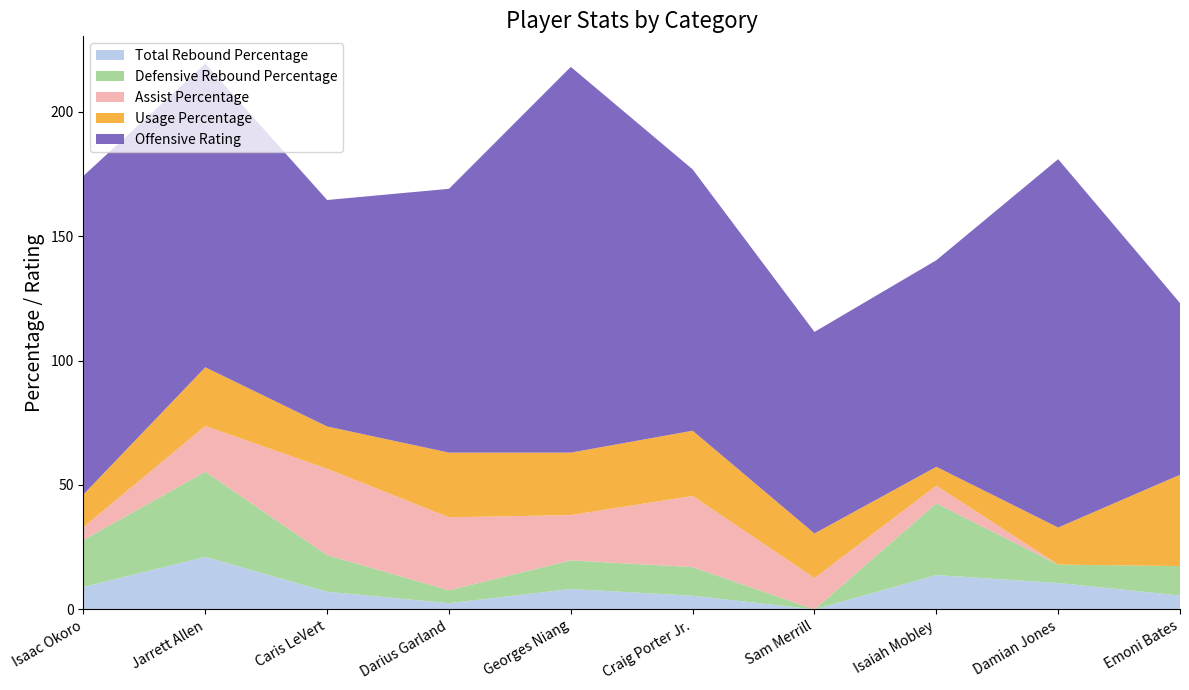

Reading right to left, extract all data points from this chart.

Total Rebound Percentage: Emoni Bates=5.6	Damian Jones=10.6	Isaiah Mobley=13.8	Sam Merrill=0.0	Craig Porter Jr.=5.5	Georges Niang=8.2	Darius Garland=2.5	Caris LeVert=7.1	Jarrett Allen=21.1	Isaac Okoro=9.0
Defensive Rebound Percentage: Emoni Bates=11.8	Damian Jones=7.4	Isaiah Mobley=28.8	Sam Merrill=0.0	Craig Porter Jr.=11.5	Georges Niang=11.5	Darius Garland=5.2	Caris LeVert=14.7	Jarrett Allen=34.2	Isaac Okoro=18.9
Assist Percentage: Emoni Bates=0.0	Damian Jones=0.0	Isaiah Mobley=7.1	Sam Merrill=12.6	Craig Porter Jr.=28.6	Georges Niang=18.2	Darius Garland=29.3	Caris LeVert=34.7	Jarrett Allen=18.4	Isaac Okoro=5.2
Usage Percentage: Emoni Bates=36.7	Damian Jones=14.9	Isaiah Mobley=7.6	Sam Merrill=17.9	Craig Porter Jr.=26.2	Georges Niang=25.1	Darius Garland=26.0	Caris LeVert=17.0	Jarrett Allen=23.6	Isaac Okoro=13.1
Offensive Rating: Emoni Bates=69.0	Damian Jones=148.0	Isaiah Mobley=83.0	Sam Merrill=81.0	Craig Porter Jr.=105.0	Georges Niang=155.0	Darius Garland=106.0	Caris LeVert=91.0	Jarrett Allen=122.0	Isaac Okoro=128.0